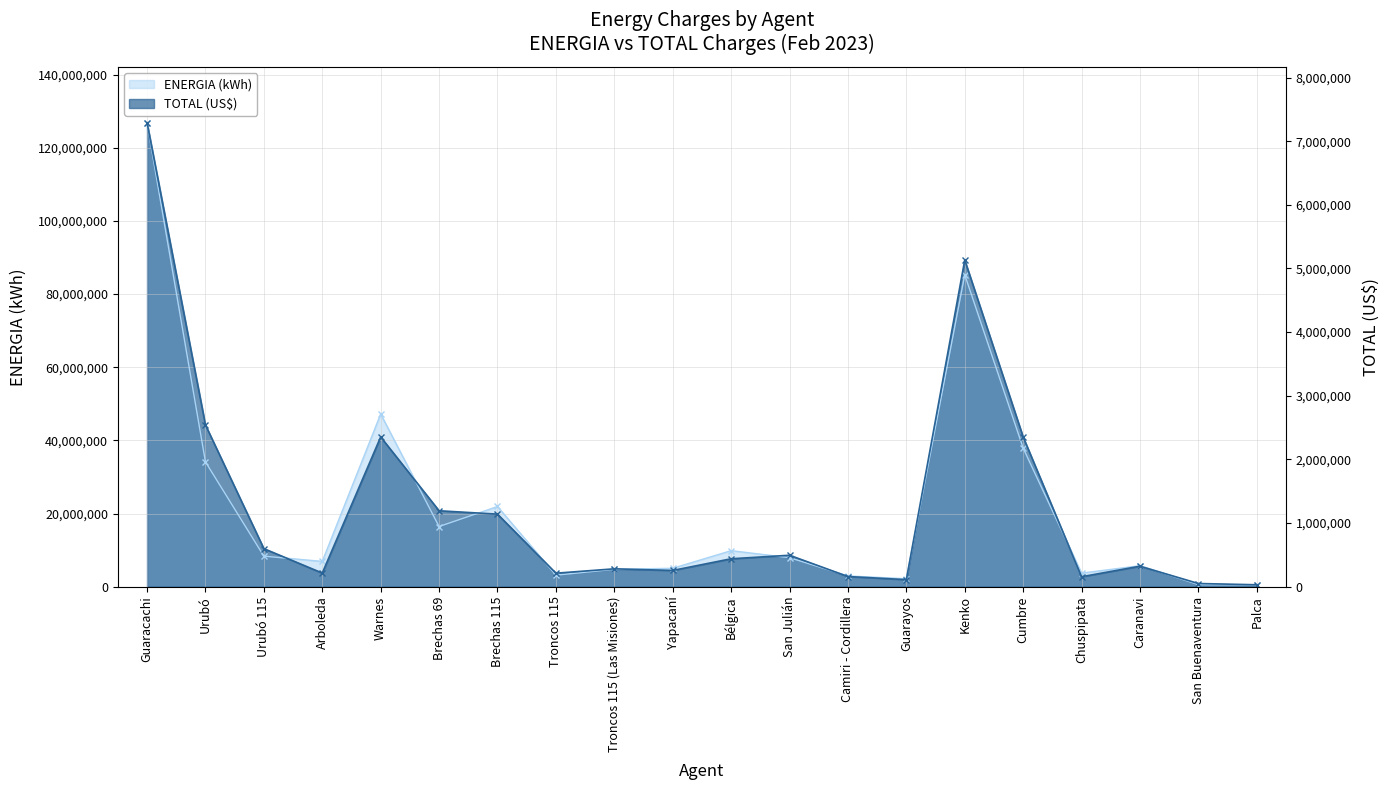

How many data points does each series have?

20